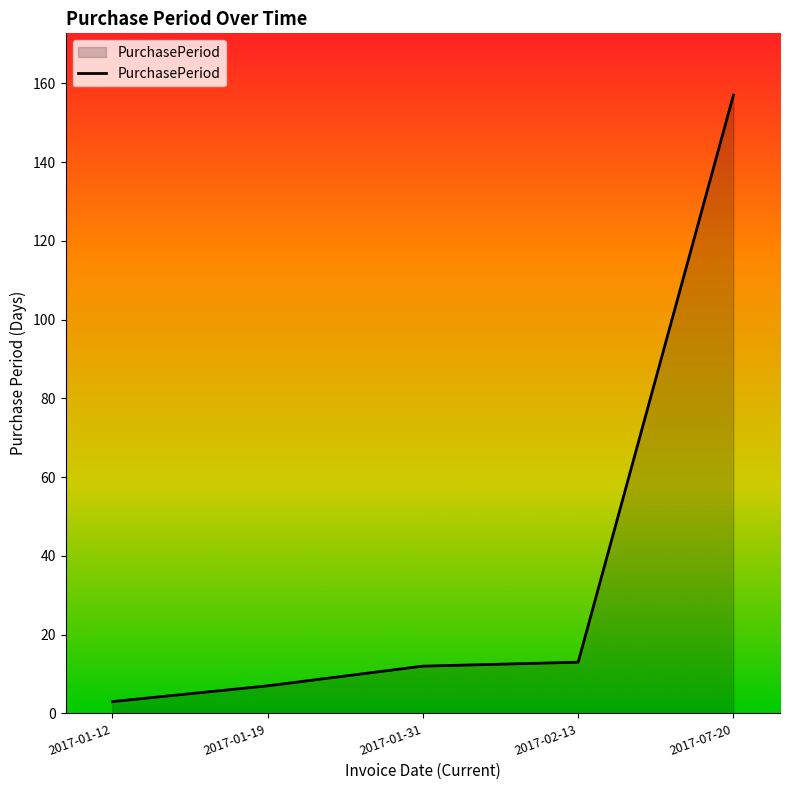

Approximately how many times larger is the value at 2017-01-19 compared to 2017-02-13?

0.5